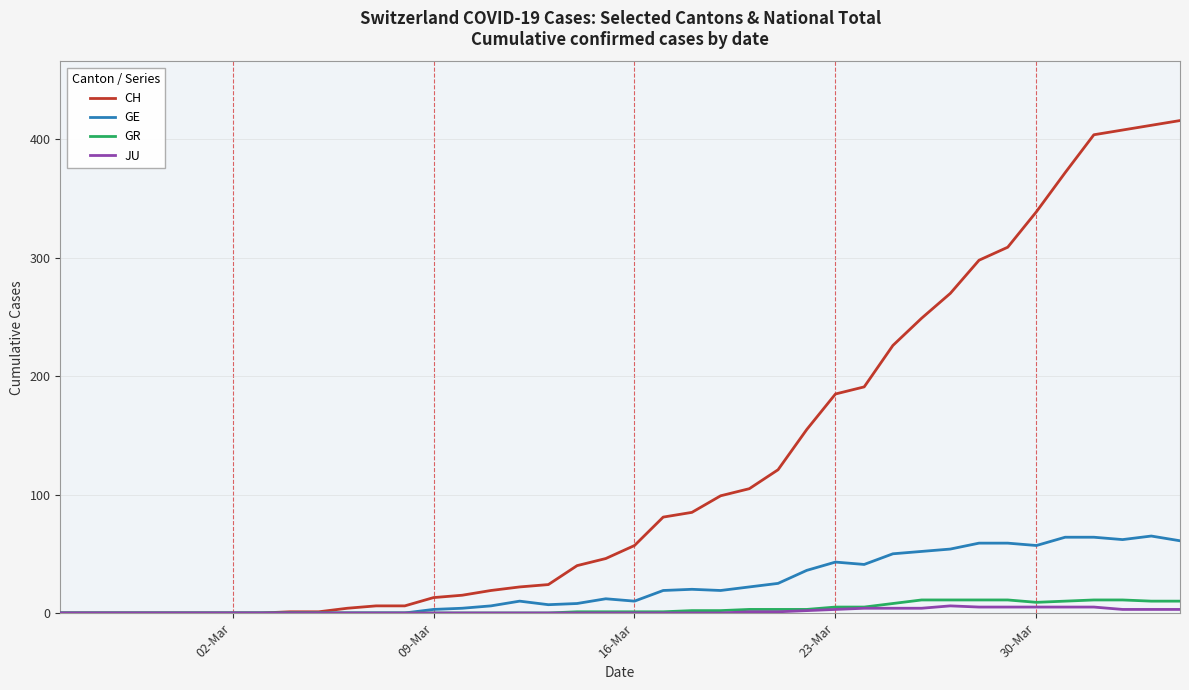

Which series has the largest total across all categories?

CH